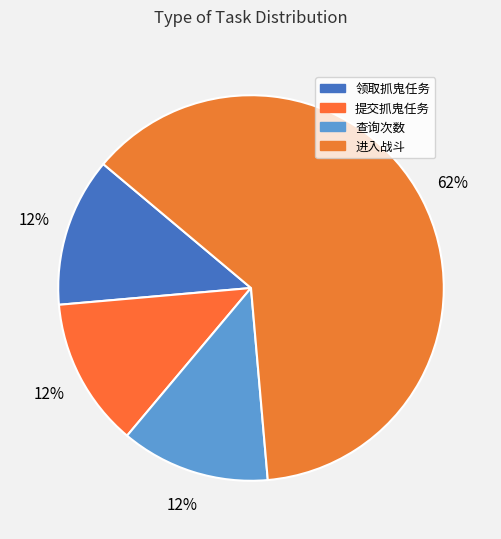

Rank the categories by value from lowest to highest.

领取抓鬼任务, 提交抓鬼任务, 查询次数, 进入战斗